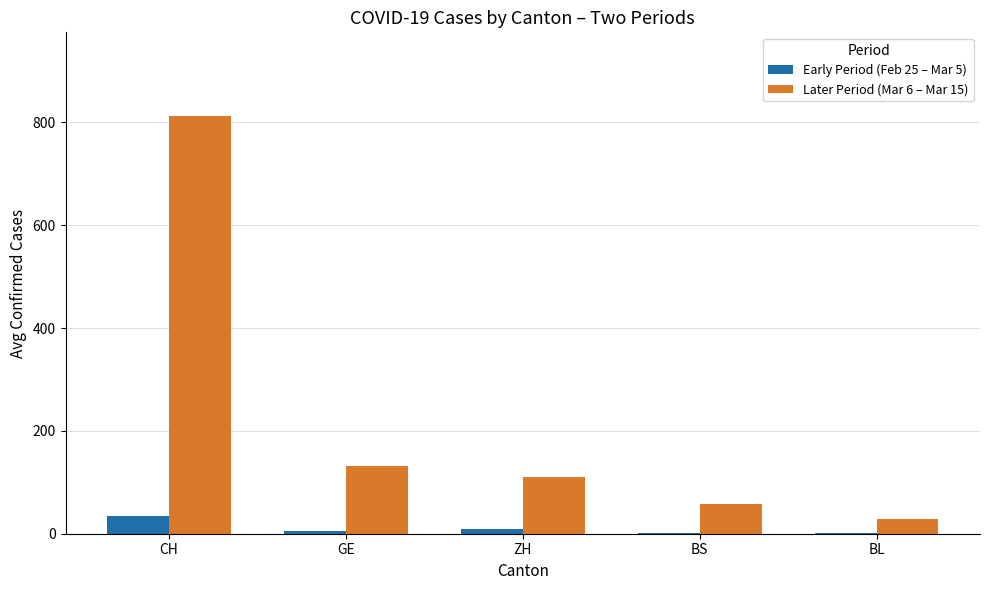

What is the greatest value displayed?

812.6